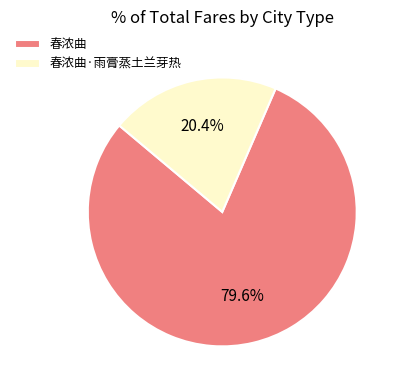

The 春浓曲·雨膏蒸土兰芽热 slice represents 20% of the pie. True or false?

True